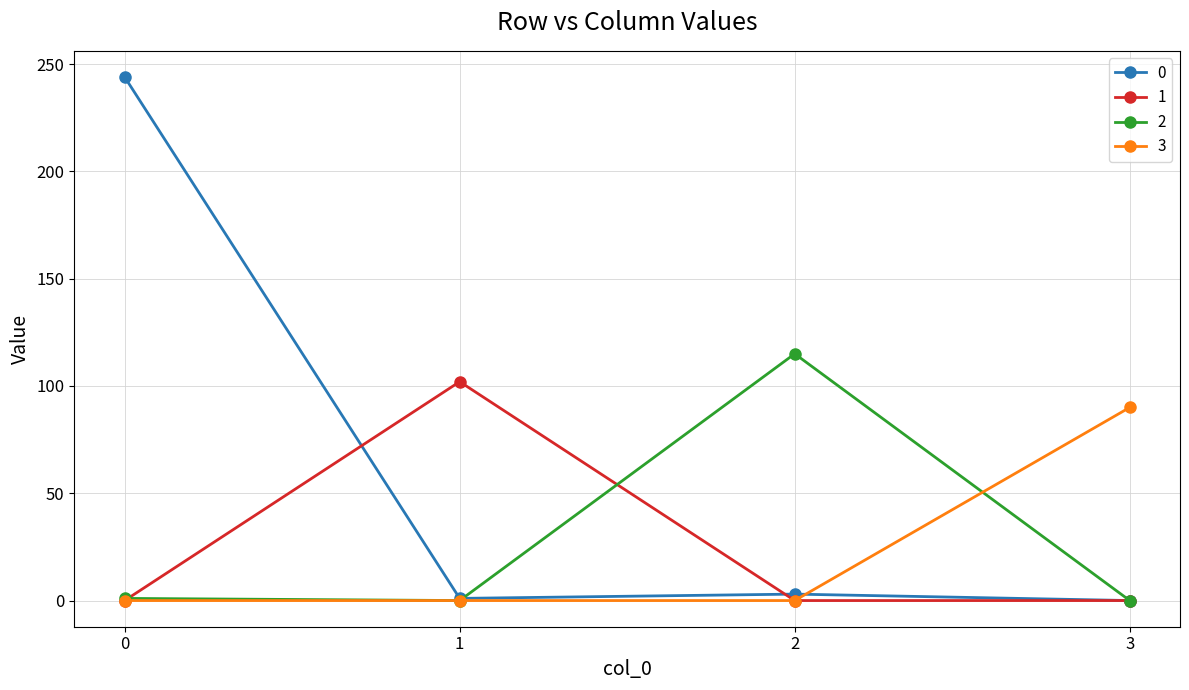

What is the value of the 0 point at the 1st from the left?

244